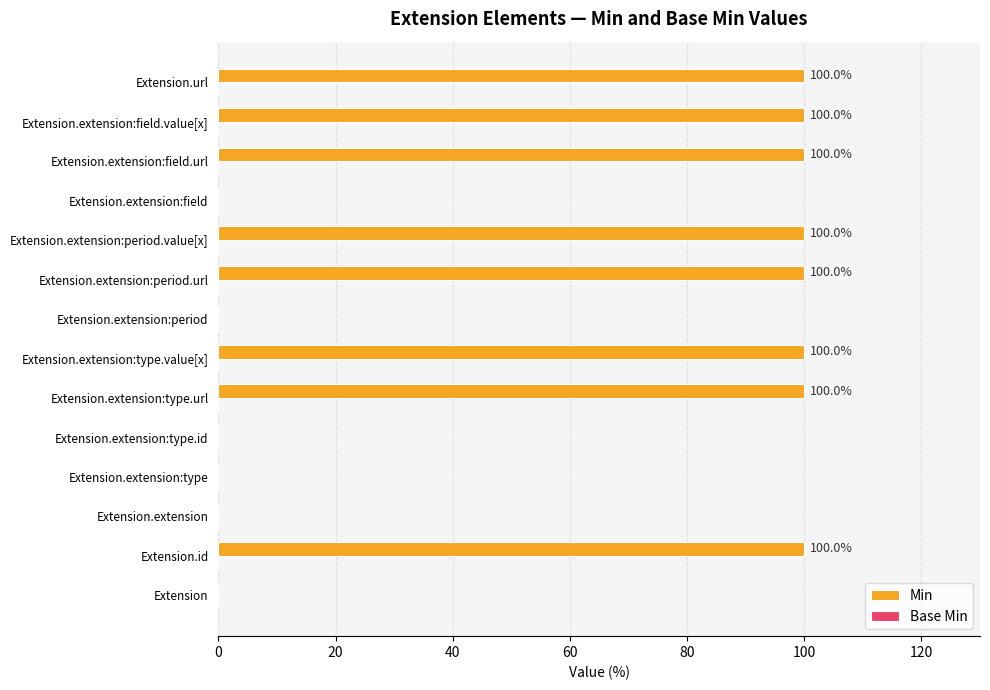

The chart shows a value of 0 at Extension. True or false?

True